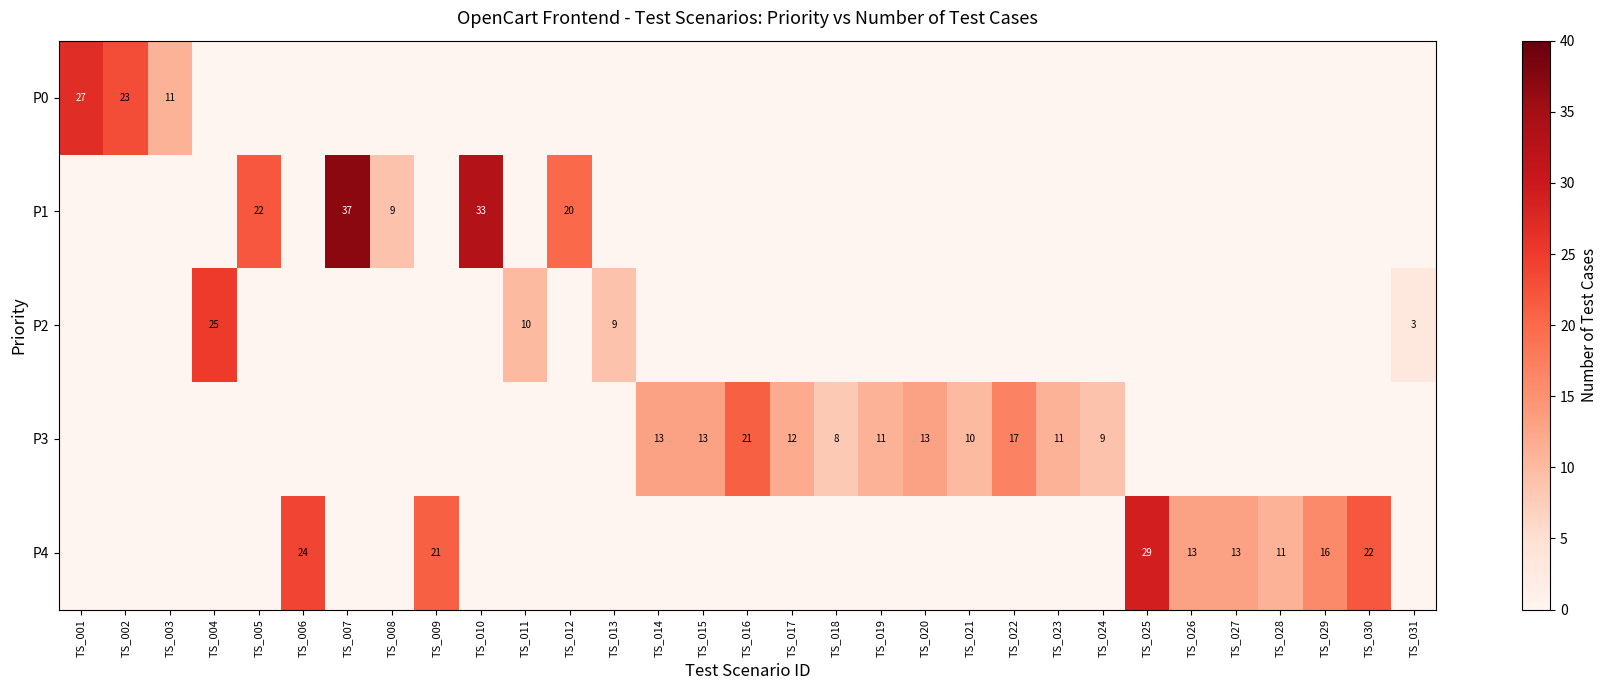

The P3 series shows 13 at TS_020. True or false?

True